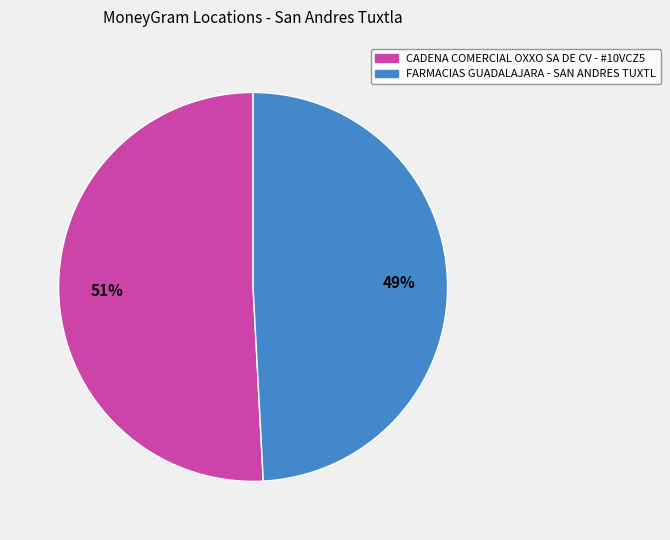

To the nearest percent, what is the difference between the FARMACIAS GUADALAJARA - SAN ANDRES TUXTL and CADENA COMERCIAL OXXO SA DE CV - #10VCZ5 slice percentages?

2%